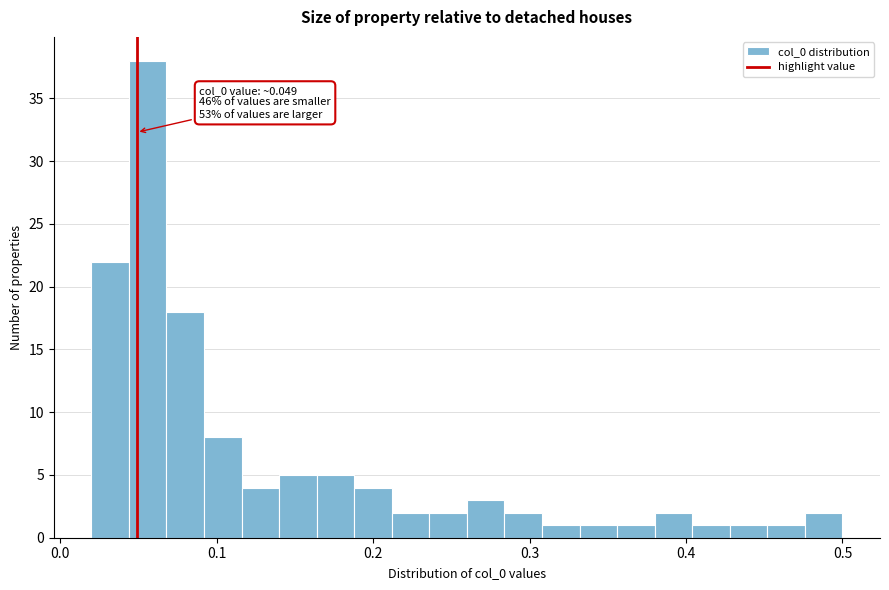

Read against the x-axis, roughly where is the centre of the tallest bar?

0.06